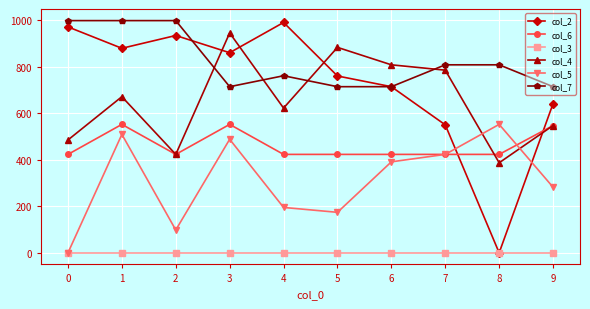

What is the greatest value displayed?

998